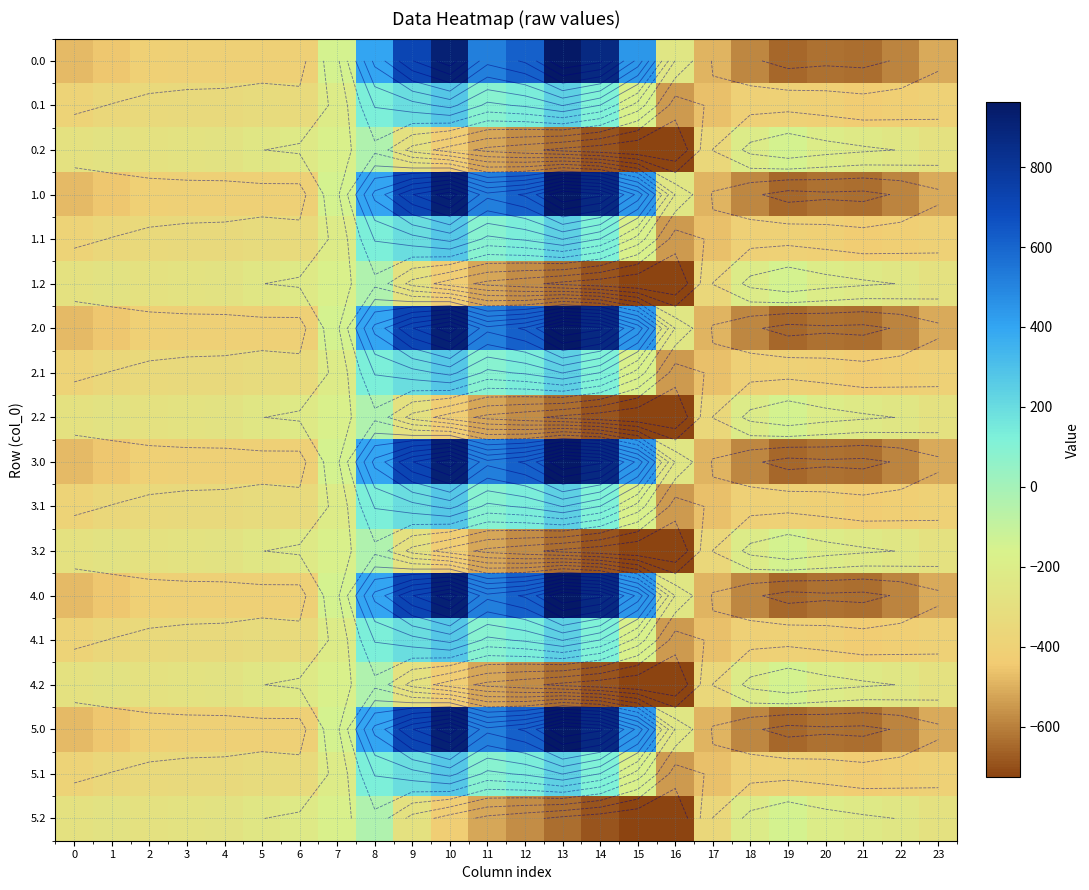

What is the difference between the maximum and minimum values in the 5.2 series?

691.3